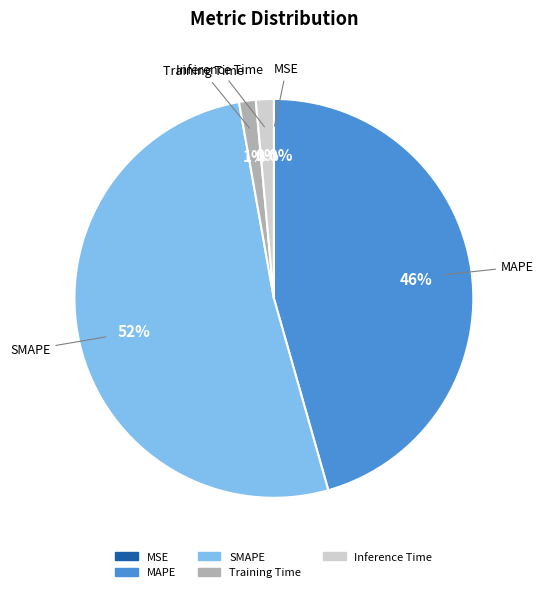

Which slice represents more than half of the pie?

SMAPE